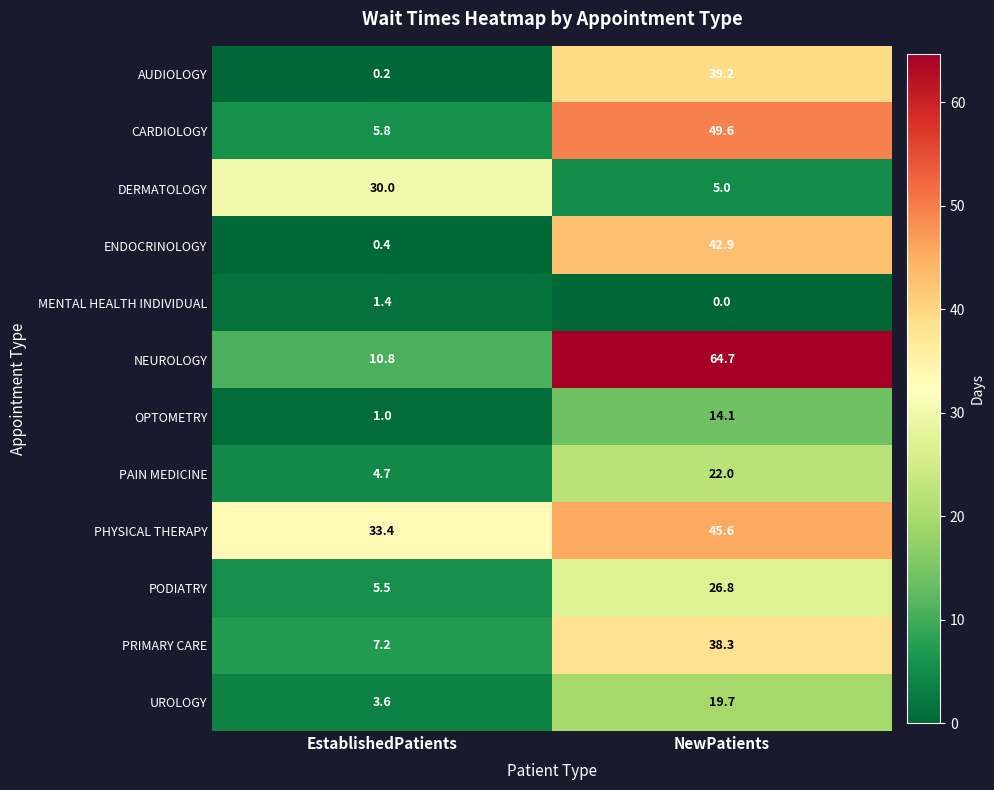

Reading left to right, what are all the values shown in this chart?

AUDIOLOGY: 0.2	39.2
CARDIOLOGY: 5.8	49.6
DERMATOLOGY: 30.0	5.0
ENDOCRINOLOGY: 0.4	42.9
MENTAL HEALTH INDIVIDUAL: 1.4	0.0
NEUROLOGY: 10.8	64.7
OPTOMETRY: 1.0	14.1
PAIN MEDICINE: 4.7	22.0
PHYSICAL THERAPY: 33.4	45.6
PODIATRY: 5.5	26.8
PRIMARY CARE: 7.2	38.3
UROLOGY: 3.6	19.7